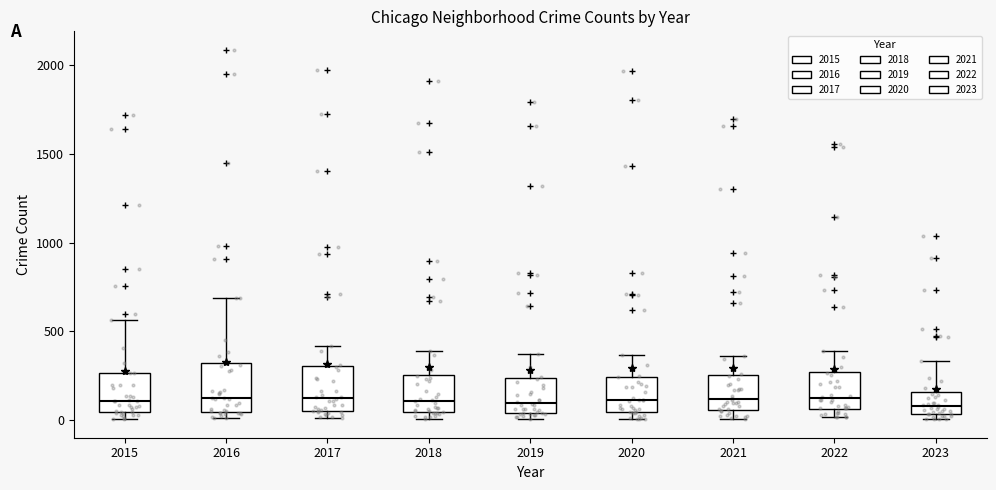

Reading left to right, transcribe this box plot: for each box, give where its median line is, the range the box spans, and where its two whiskers end, as read against the y-axis. The values are not printed on the chart, so give them approximately, as read against the axis.

2015: median 100, box 50 to 250, whiskers 0 to 550
2016: median 150, box 50 to 300, whiskers 0 to 700
2017: median 100, box 50 to 300, whiskers 0 to 400
2018: median 100, box 50 to 250, whiskers 0 to 400
2019: median 100, box 50 to 250, whiskers 0 to 400
2020: median 100, box 50 to 250, whiskers 0 to 350
2021: median 100, box 50 to 250, whiskers 0 to 350
2022: median 100, box 50 to 250, whiskers 0 to 400
2023: median 100, box 50 to 150, whiskers 0 to 350